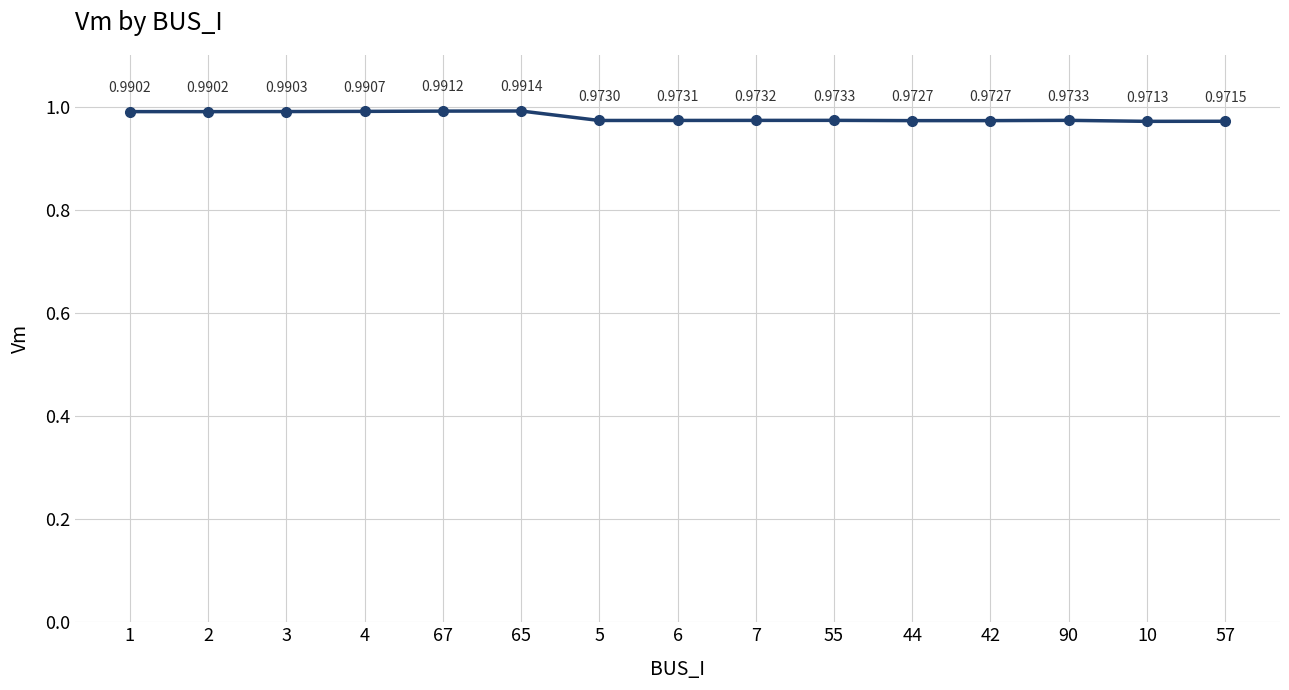

Which has a higher value, 67 or 5?

67